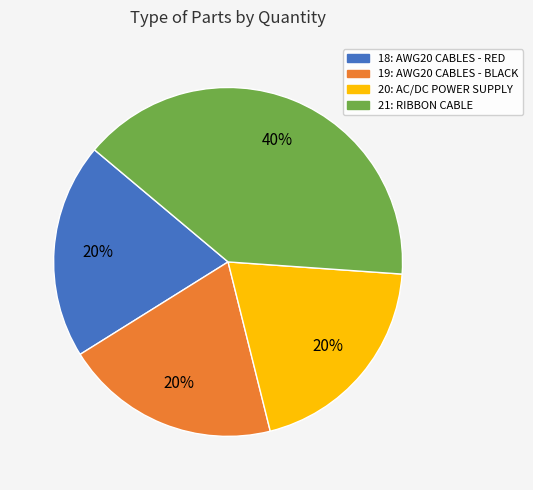

To the nearest percent, what is the combined percentage of 21: RIBBON CABLE and 18: AWG20 CABLES - RED?

60%